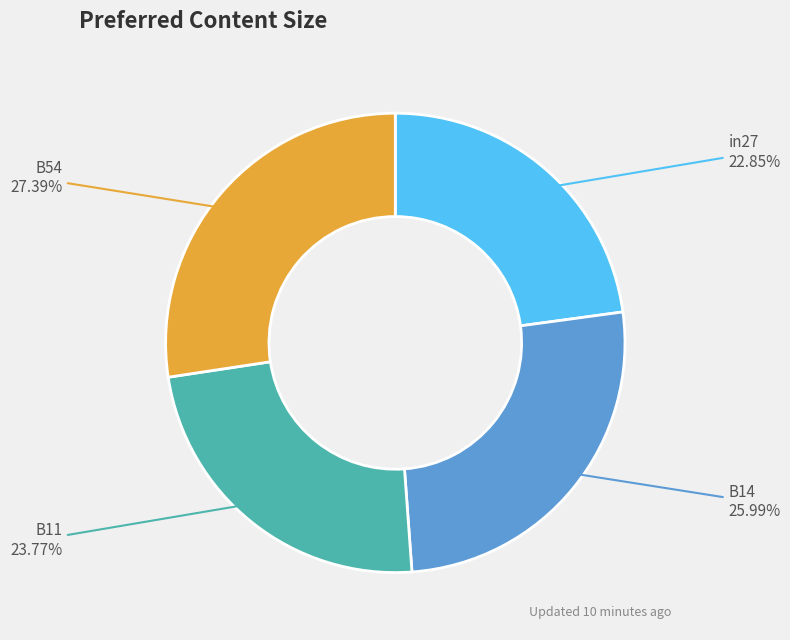

Is there any slice that represents more than half of the pie?

No